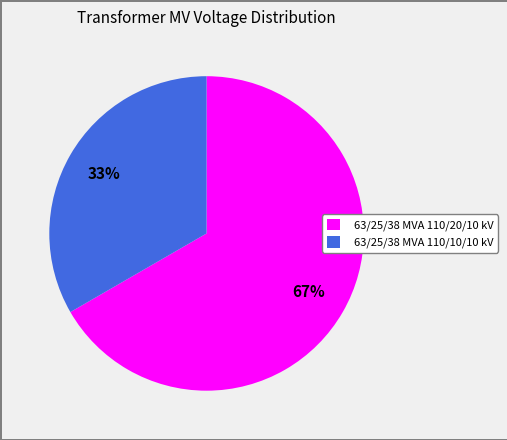

Which category has the smallest portion of the pie?

63/25/38 MVA 110/10/10 kV